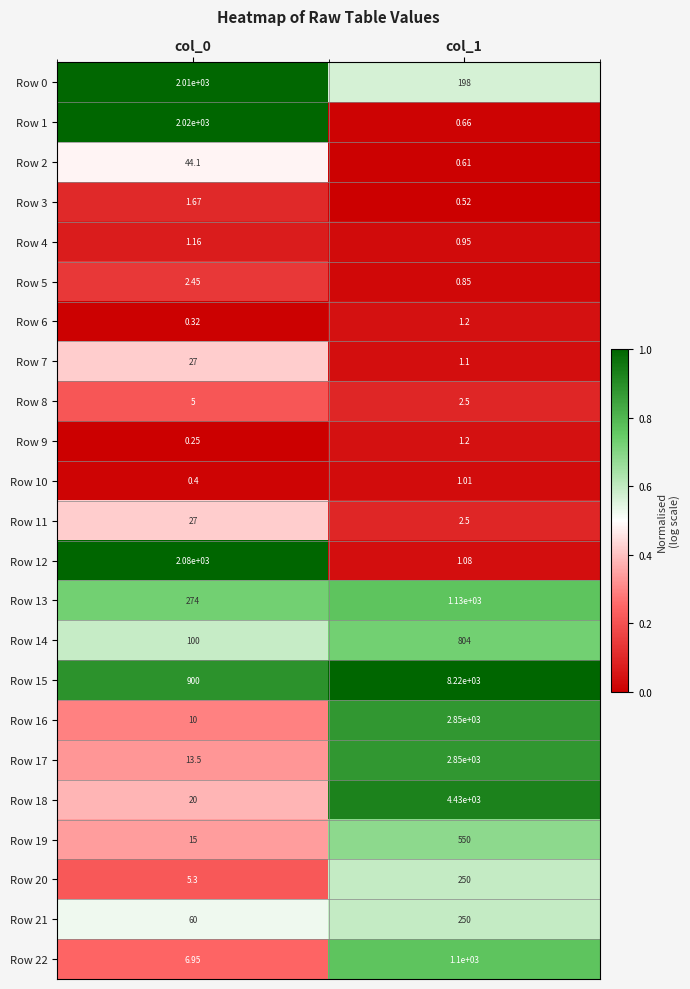

Is the value of Row 15 at col_0 greater than the value of Row 14 at col_0?

Yes